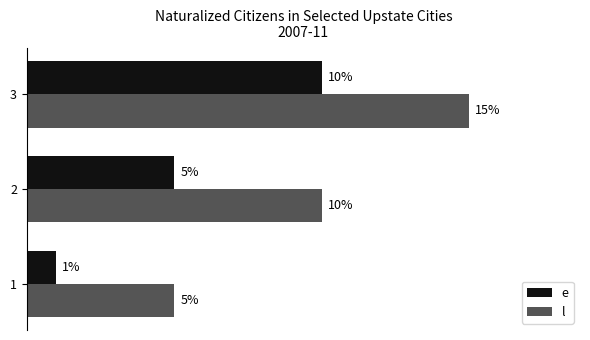

At 3, list the series in order from largest to smallest.

l, e